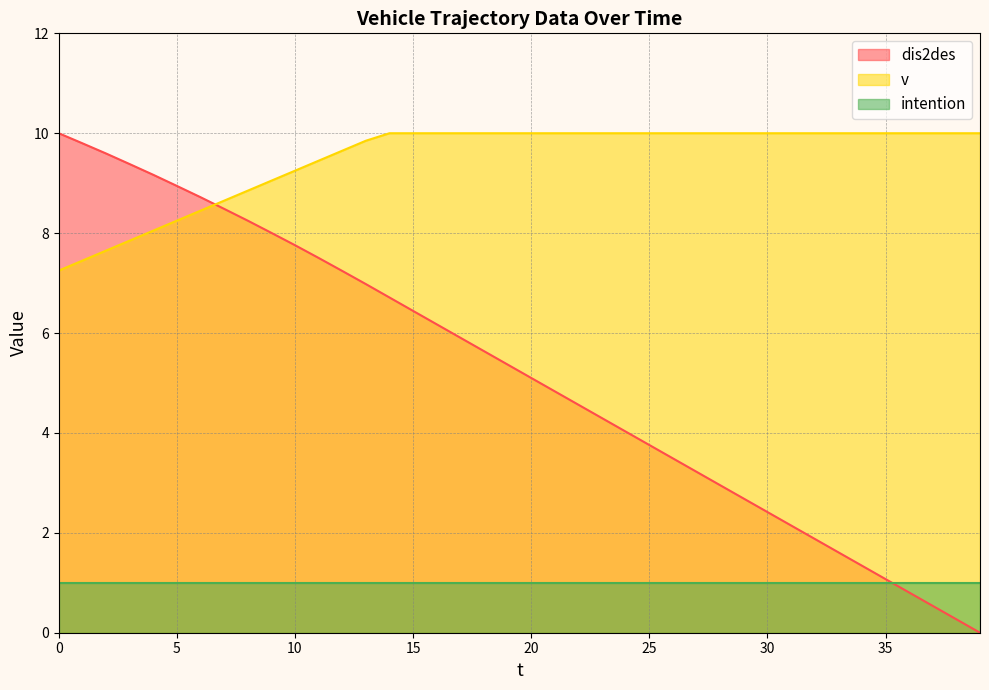

What is the spread (max minus min) of values at 30?

9.0